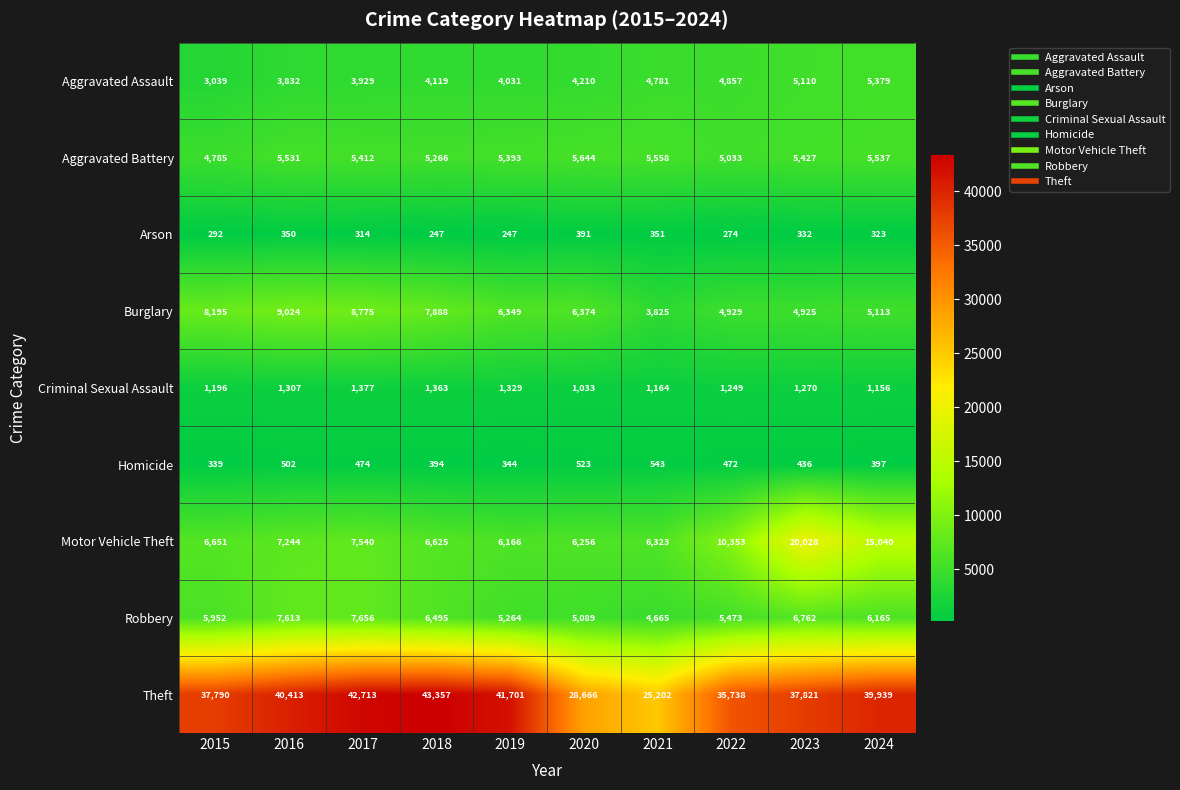

Which series has the largest total across all categories?

Theft